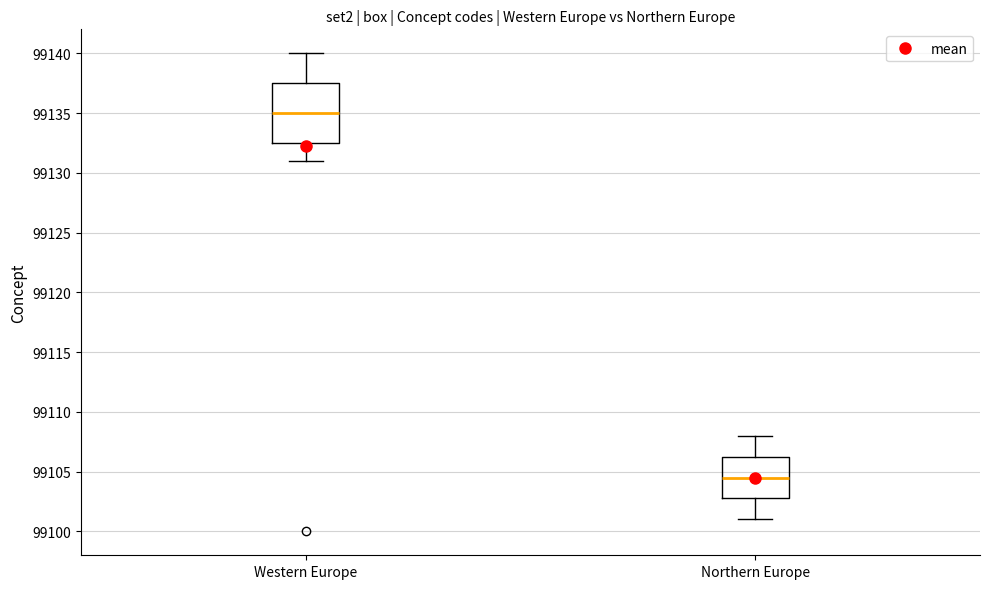

Comparing the boxes themselves (not the whiskers), which one is the tallest?

Western Europe